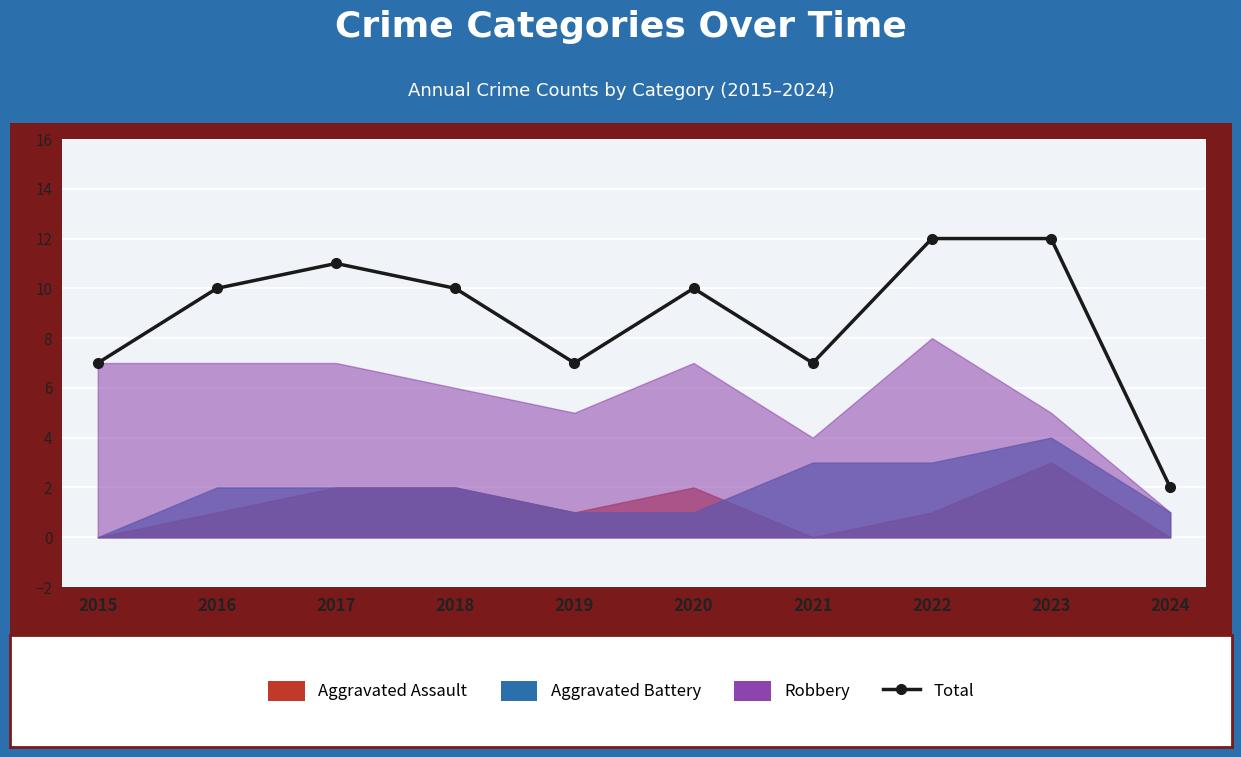

Rank the categories by value from highest to lowest.

2022, 2023, 2017, 2016, 2018, 2020, 2015, 2019, 2021, 2024